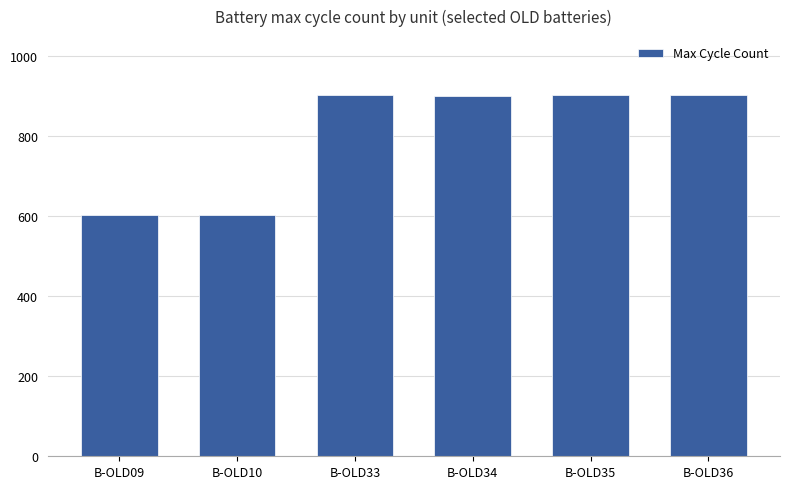

What is the value of the 3rd bar from the left?

902